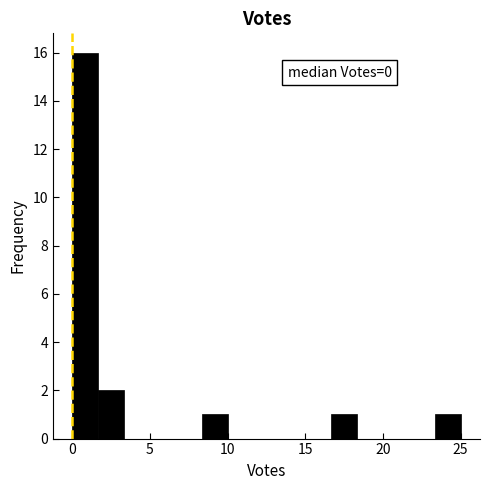

Read against the x-axis, roughly where is the centre of the tallest bar?

1.0